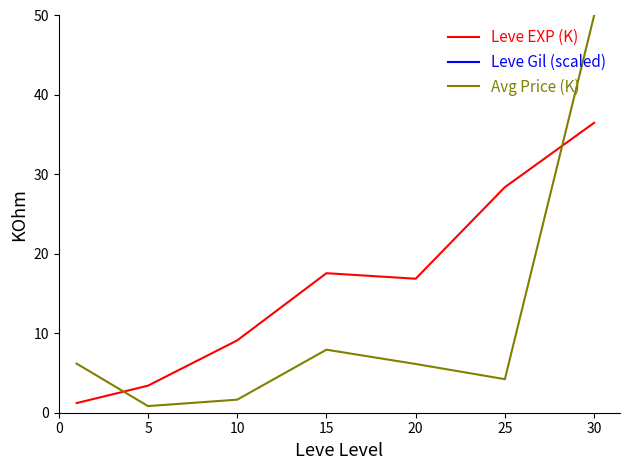

True or false: Leve Gil (scaled) and Avg Price (K) intersect in this chart.

False